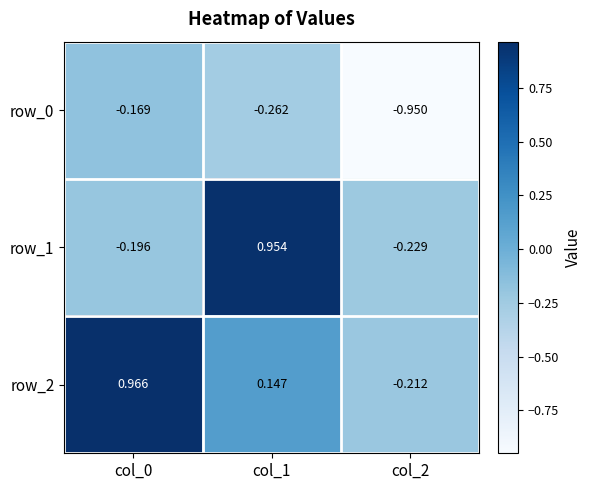

The value of row_0 at col_2 is -1.4. True or false?

False